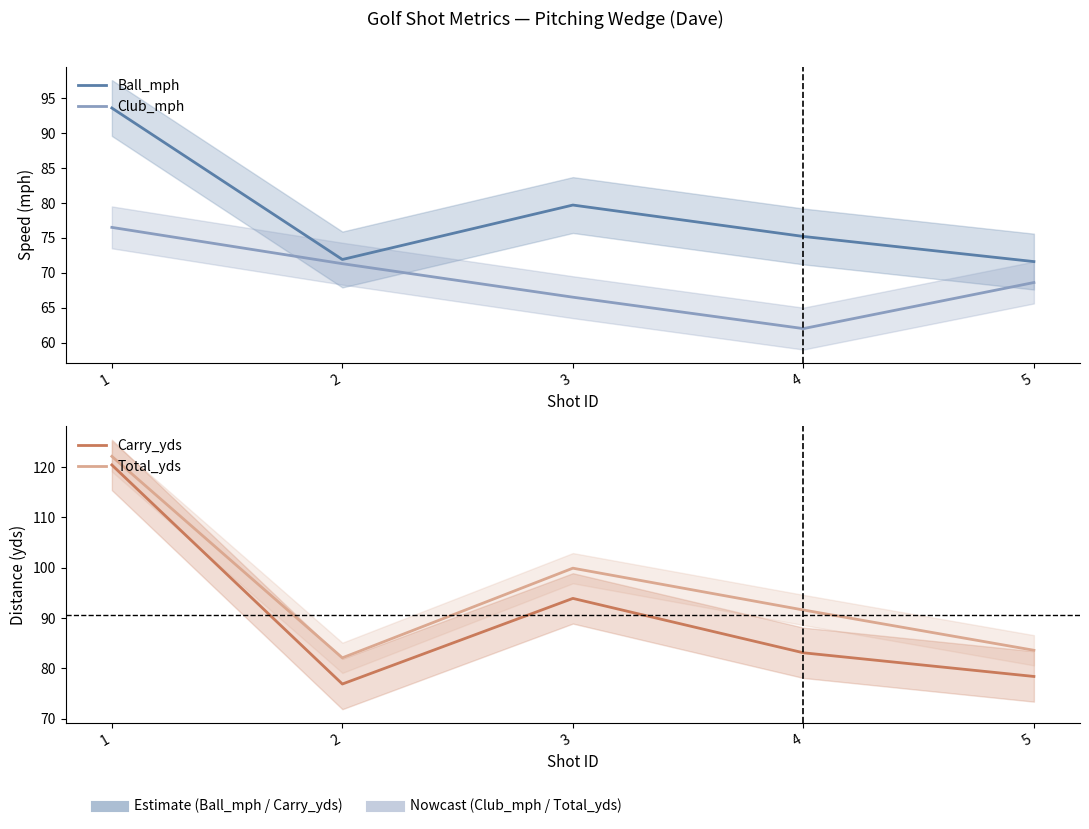

The value of Club_mph at 4 is 18.6. True or false?

False